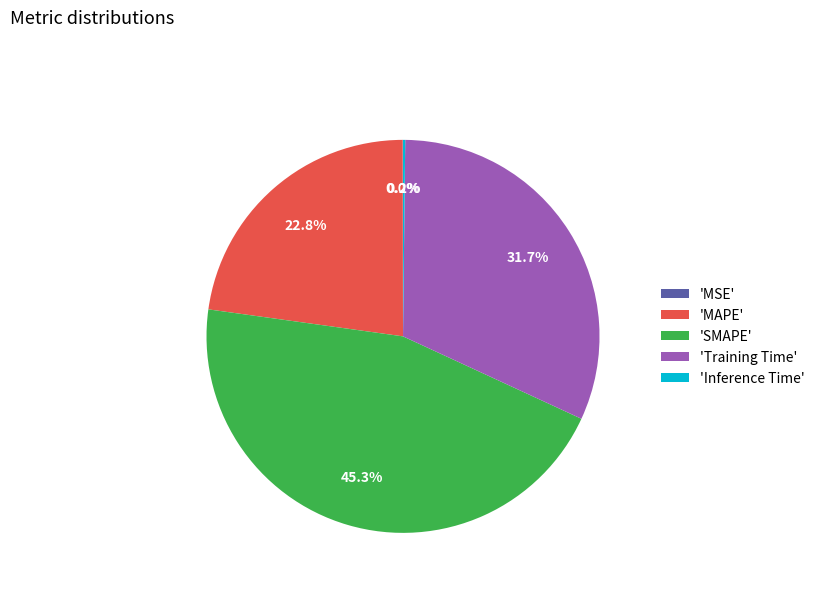

What percentage is NOT represented by 'MAPE'?

77.2%